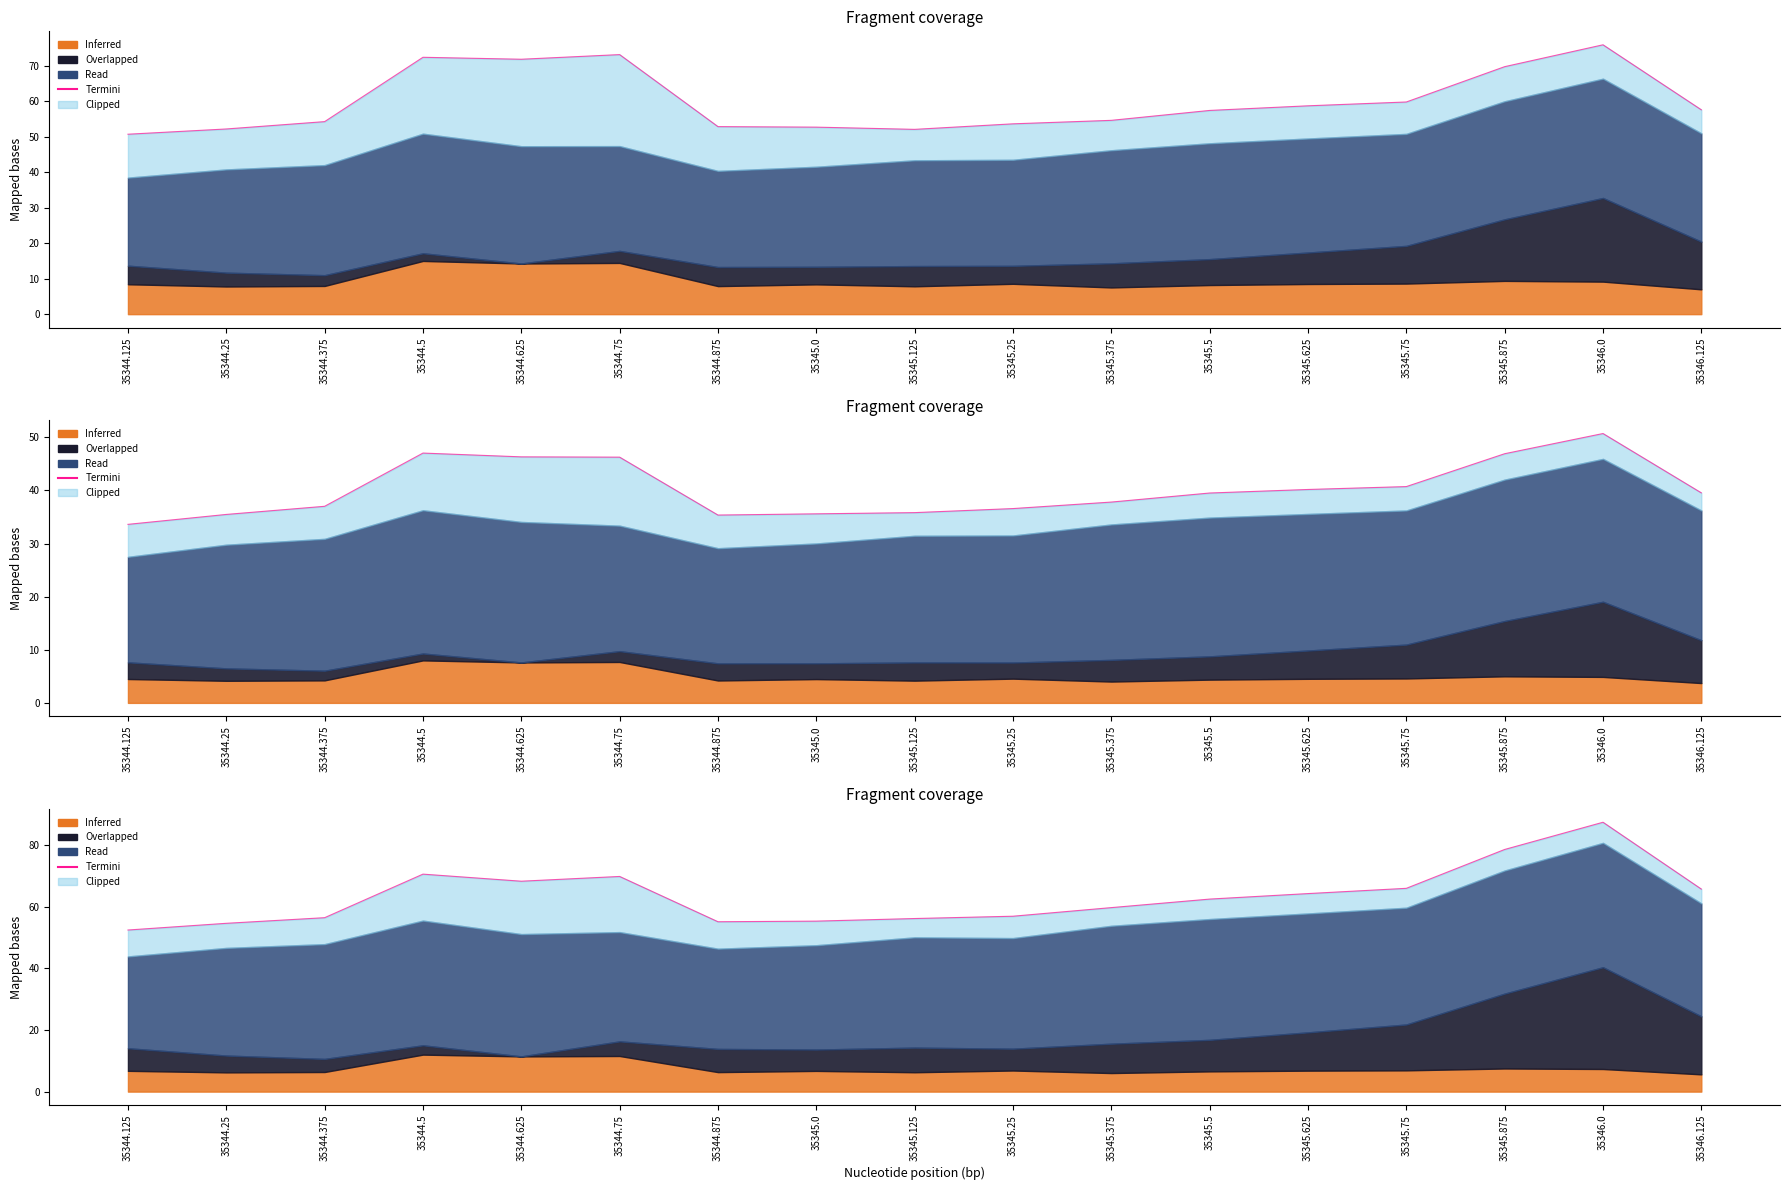

What is the greatest value displayed?

87.4